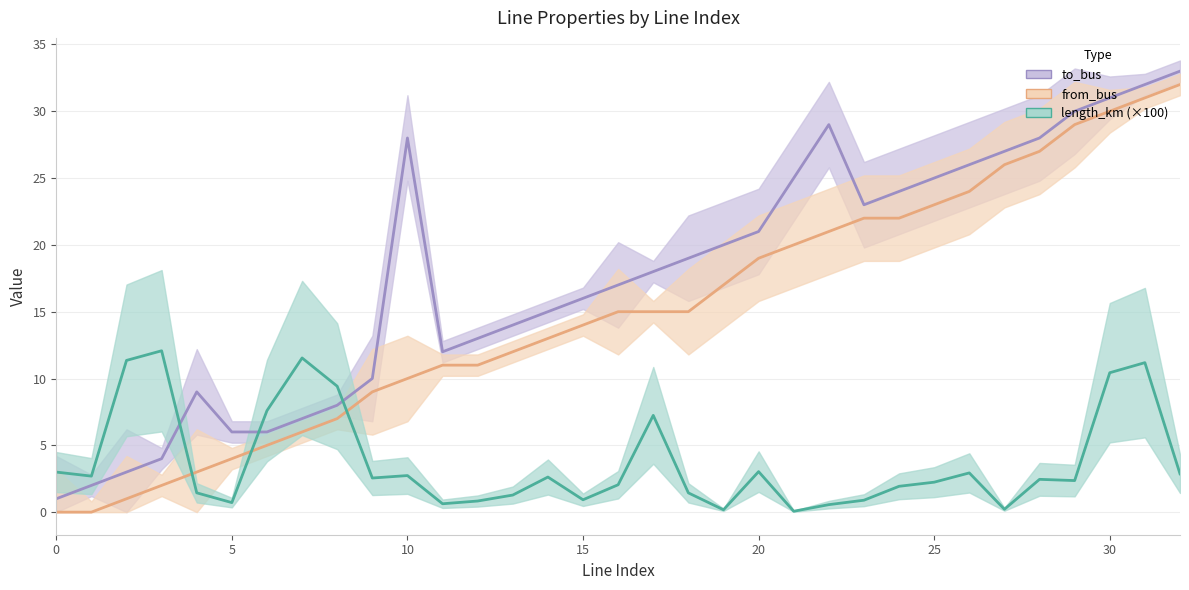

At which category is the sum across all series the highest?

31